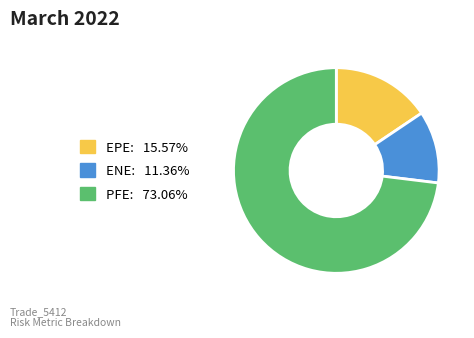

Is it true that PFE is 59% of the pie?

False